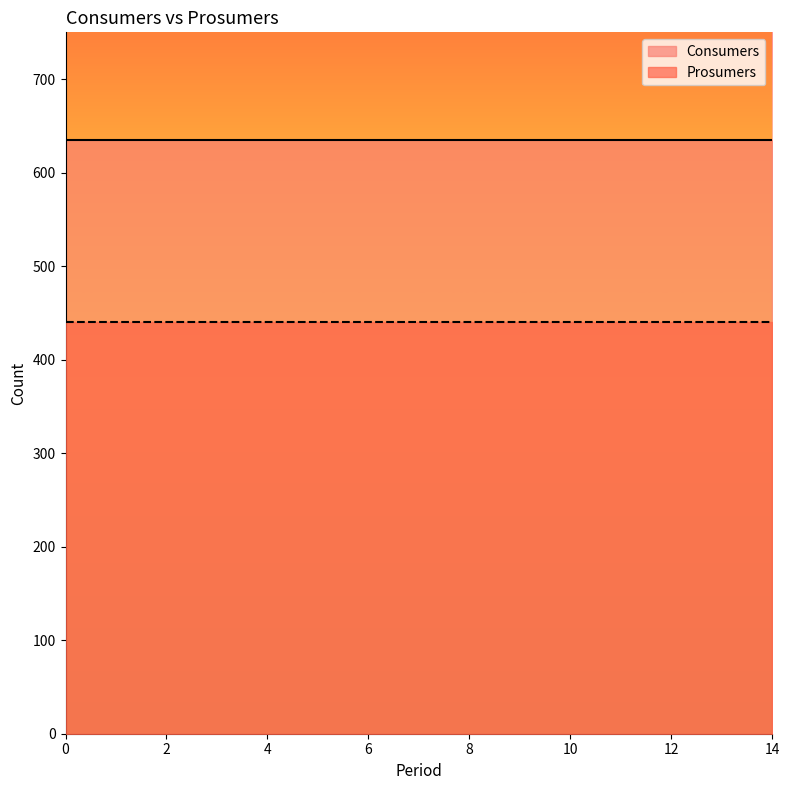

Rank the series by their average value, from lowest to highest.

Prosumers, Consumers